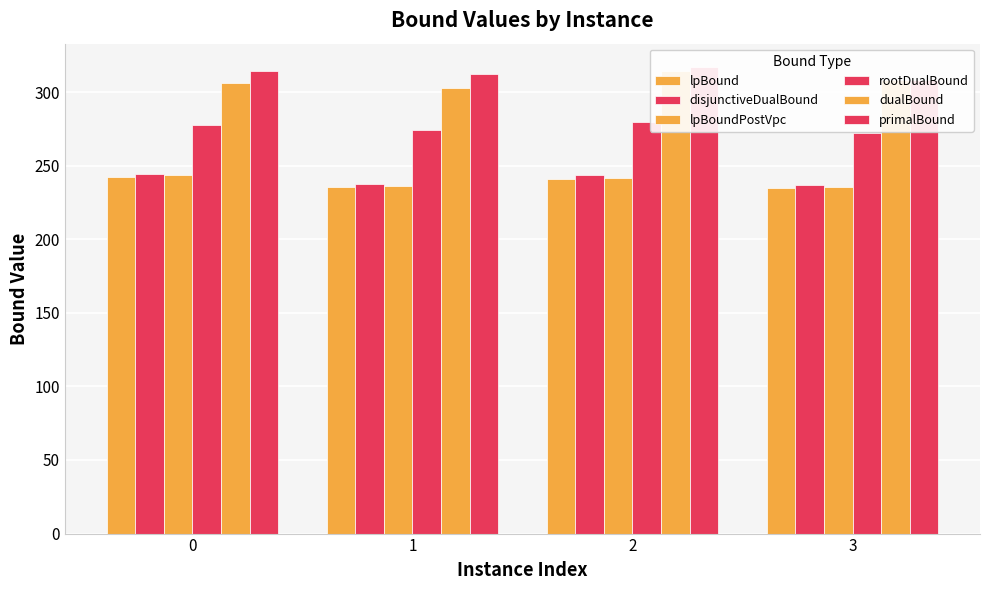

The value of disjunctiveDualBound at 2 is 243.3. True or false?

True